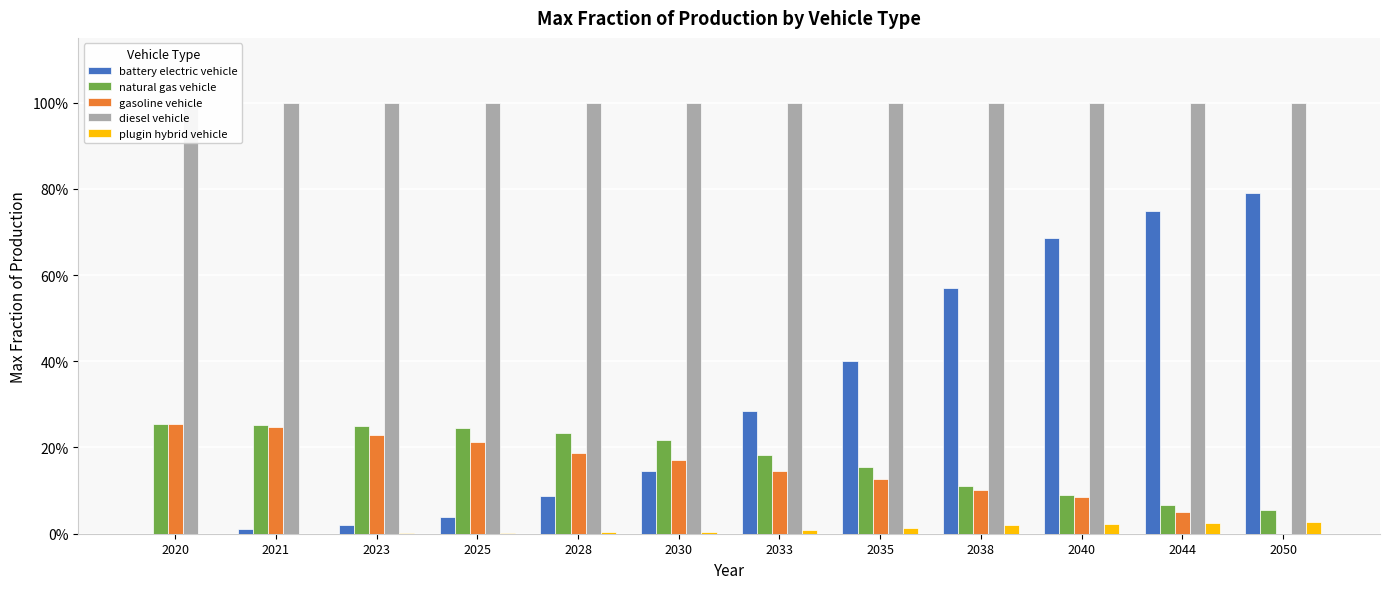

Count the number of data series in this chart.

5